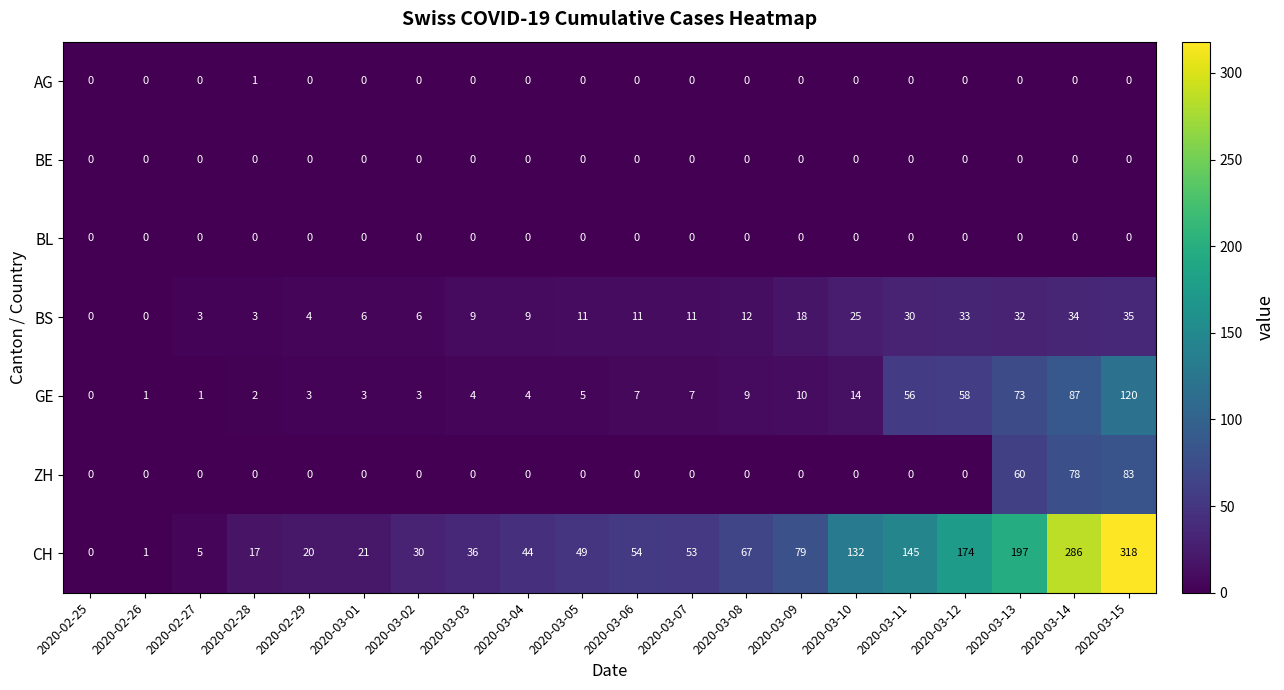

What is the difference between the highest and lowest values at 2020-02-29?

20